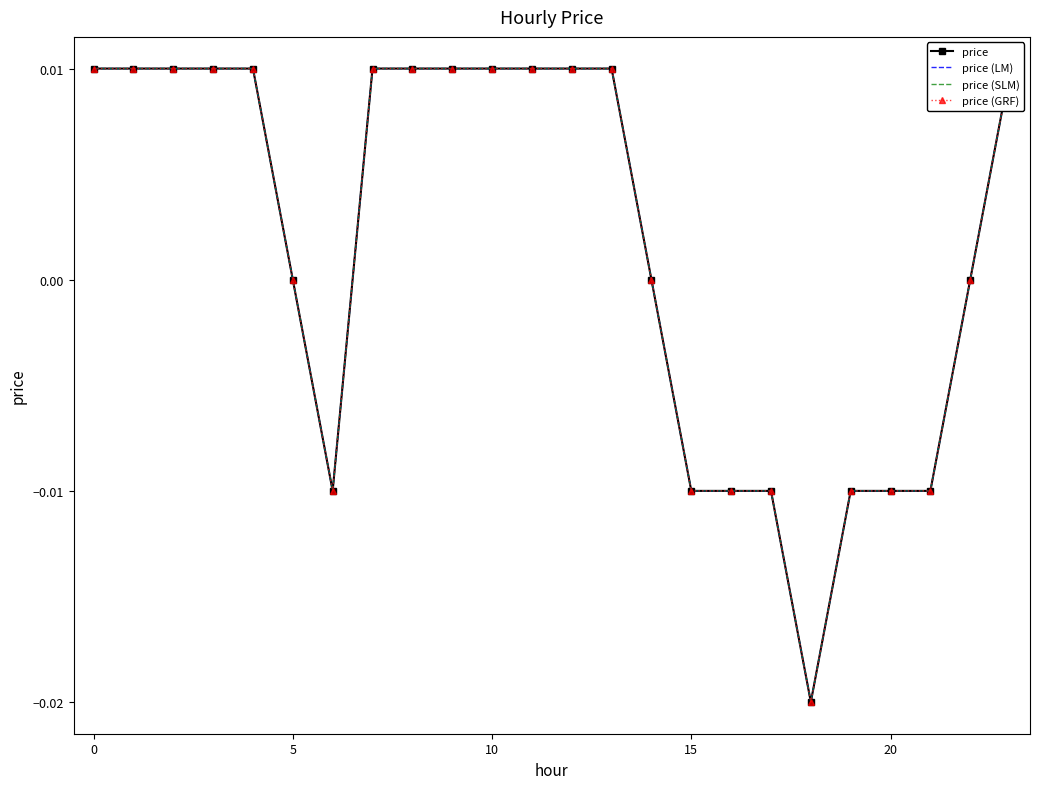

The value of price (GRF) at 14 is -0.0. True or false?

False